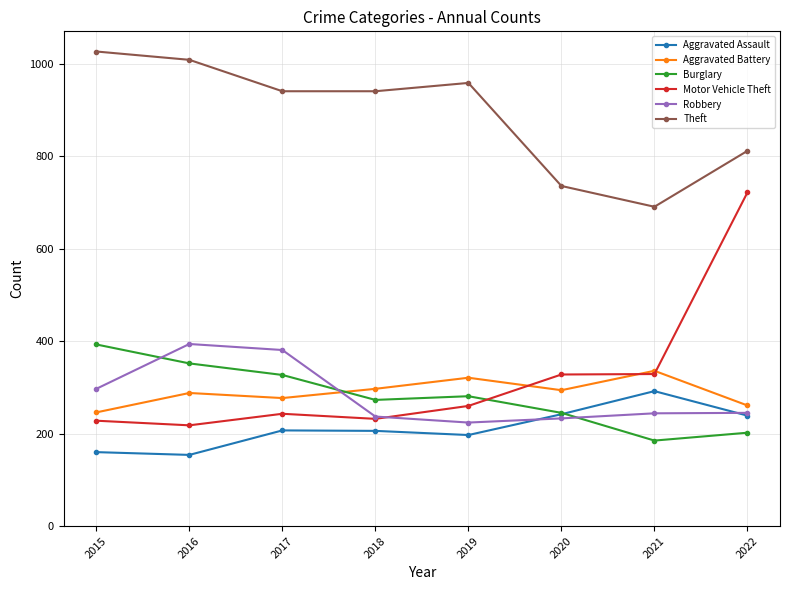

Is the value of Theft at 2017 greater than the value of Aggravated Assault at 2018?

Yes